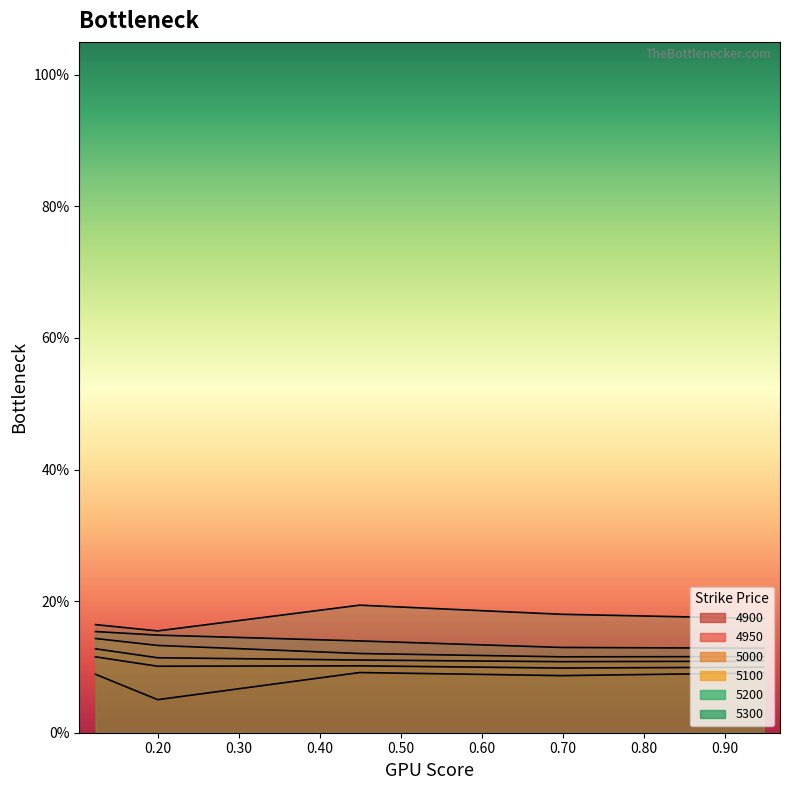

What is the spread (max minus min) of values at 0.1232876712328767?

0.1